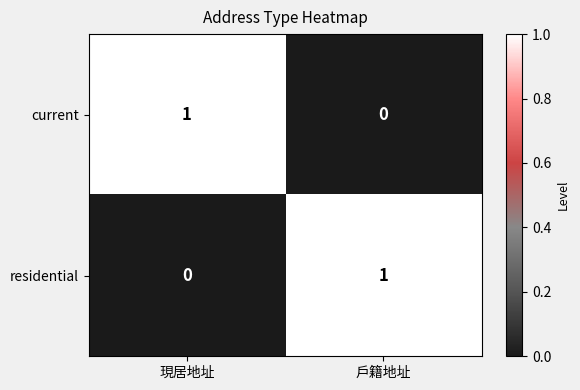

True or false: residential has a value of -1 at 現居地址.

False